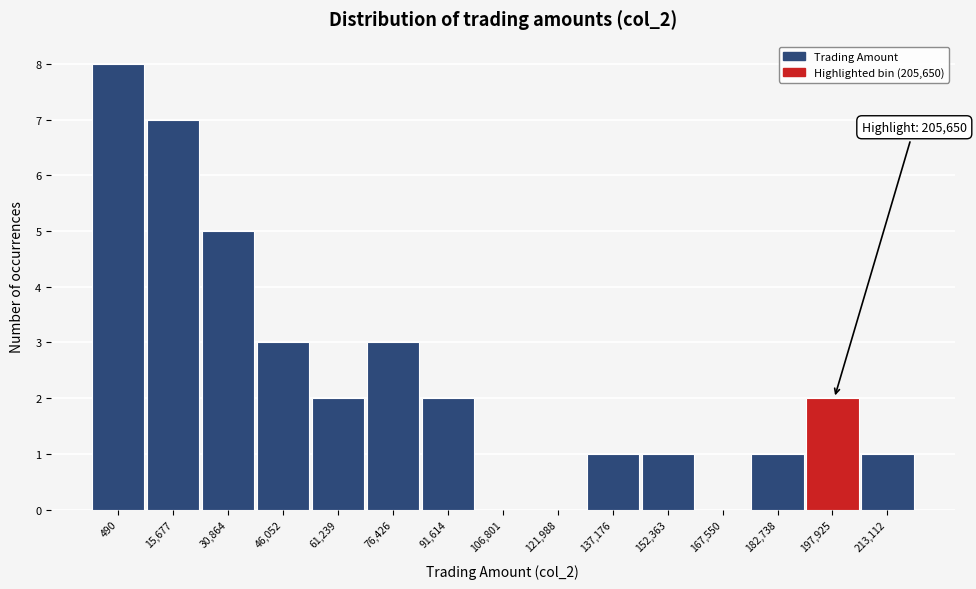

Reading right to left, transcribe all the data shown in this chart.

213,112=1	197,925=2	182,738=1	167,550=0	152,363=1	137,176=1	121,988=0	106,801=0	91,614=2	76,426=3	61,239=2	46,052=3	30,864=5	15,677=7	490=8